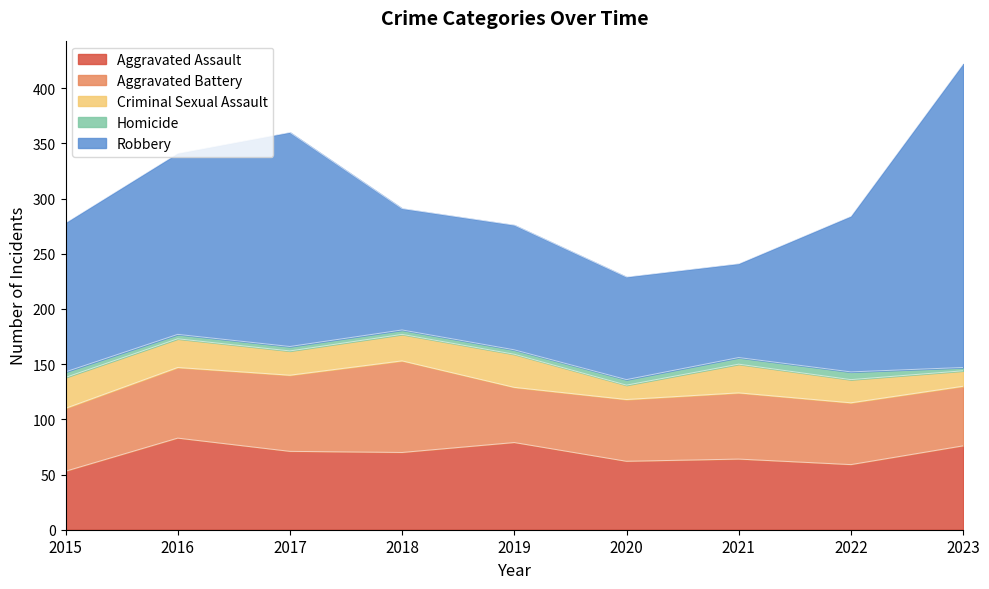

What are all the series names shown in the legend?

Aggravated Assault, Aggravated Battery, Criminal Sexual Assault, Homicide, Robbery